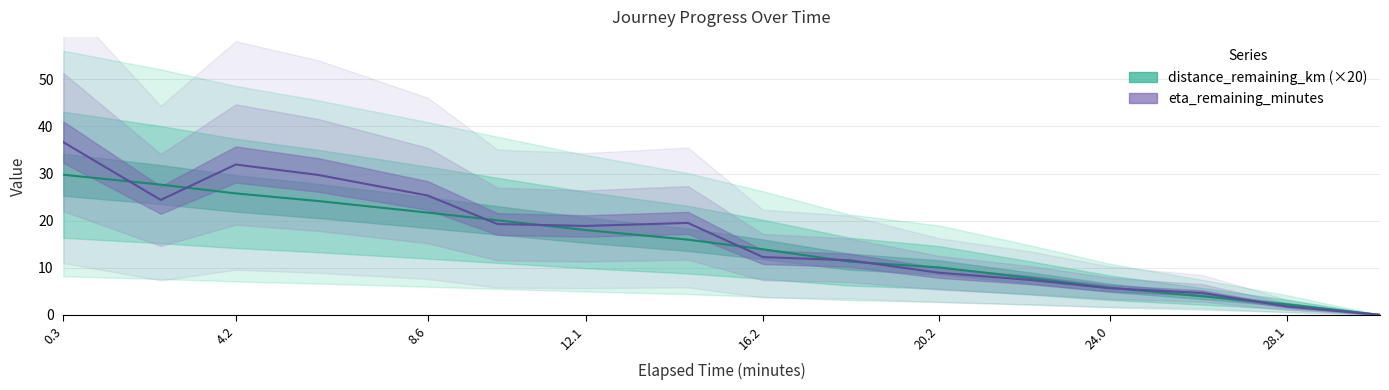

What is the approximate value of distance_remaining_km at 4.2?

25.8